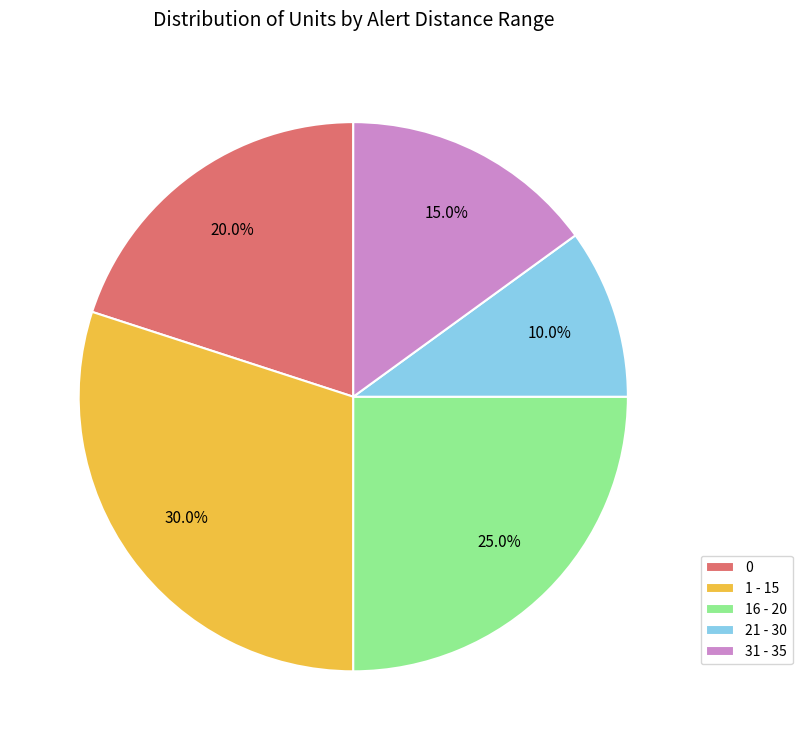

Approximately how many times larger is the value at 31 - 35 compared to 1 - 15?

0.5